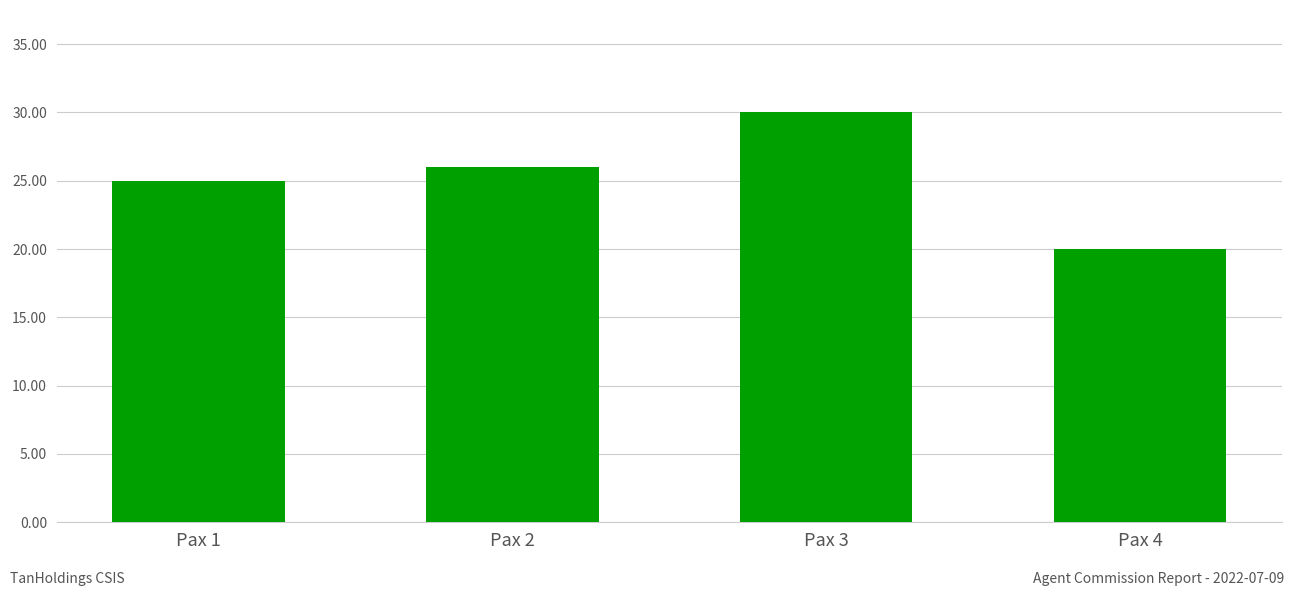

What is the difference between the values at Pax 1 and Pax 2?

1.0